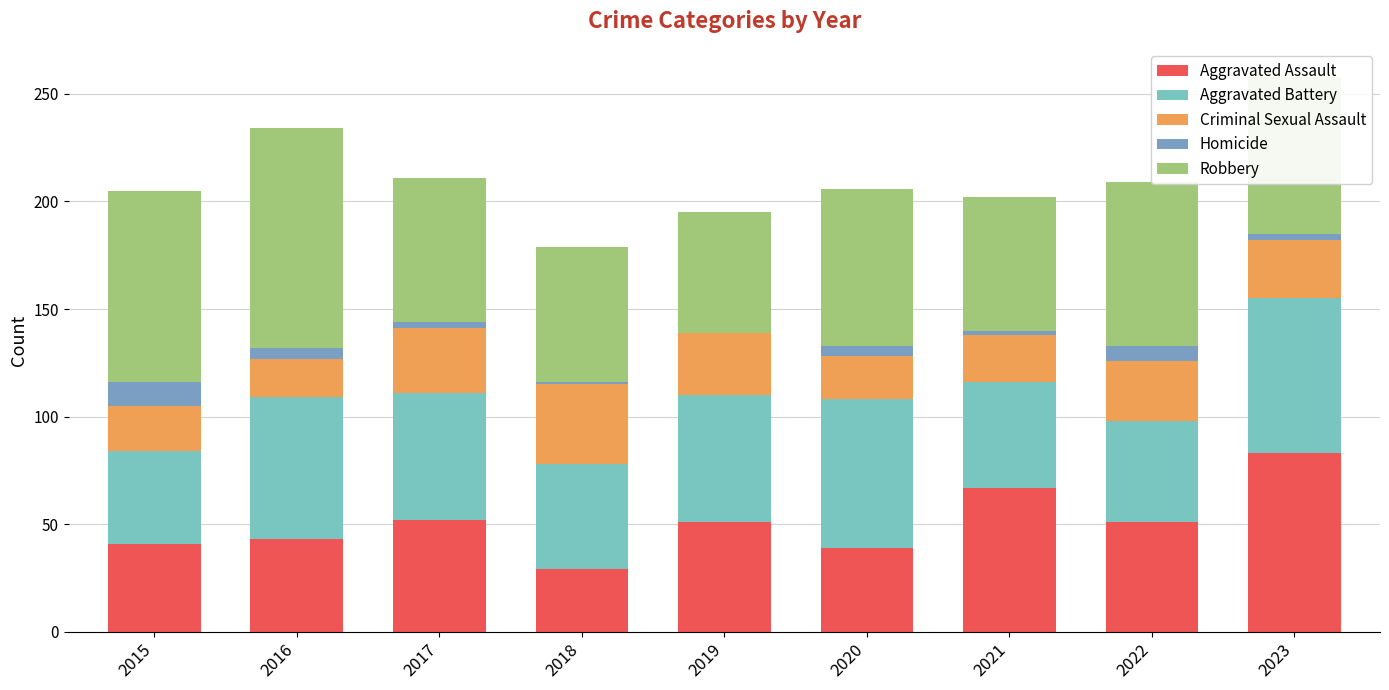

Which series changed the most between 2018 and 2021?

Aggravated Assault